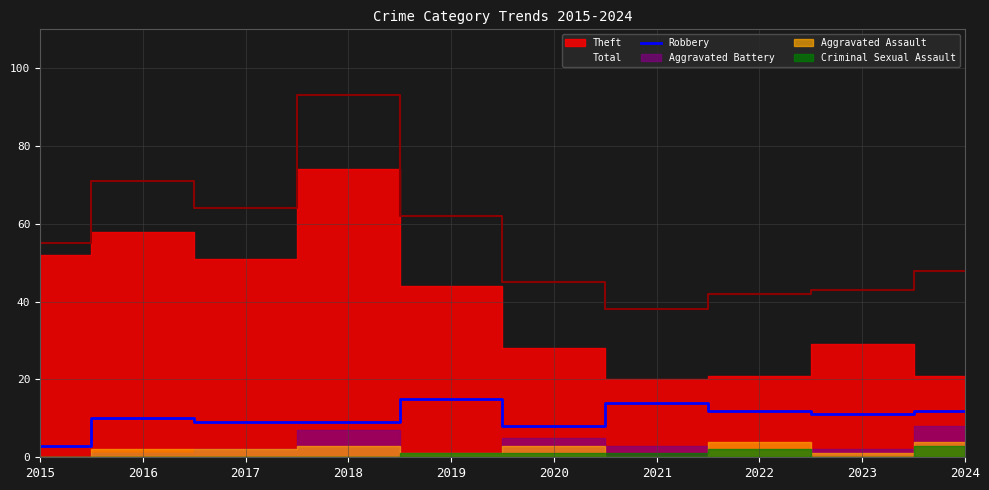

Is it true that Robbery equals 9 at 2017?

True